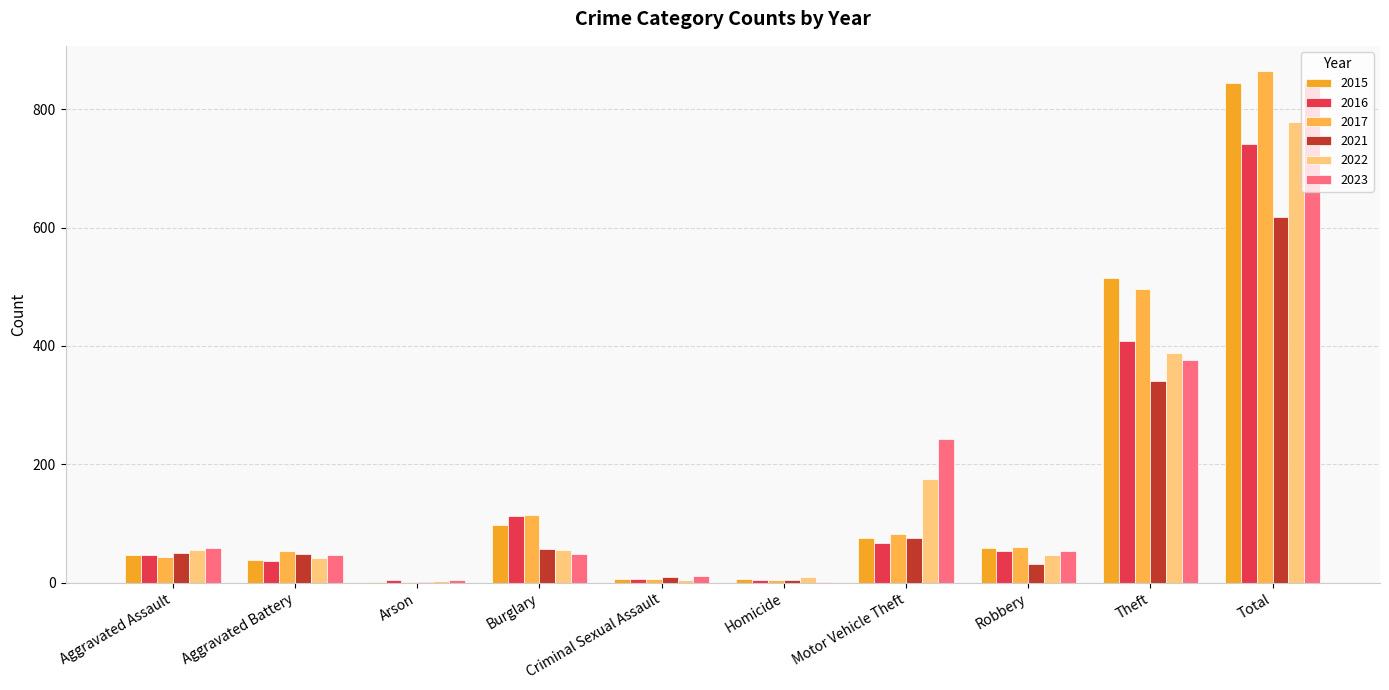

How many groups of bars are there?

10